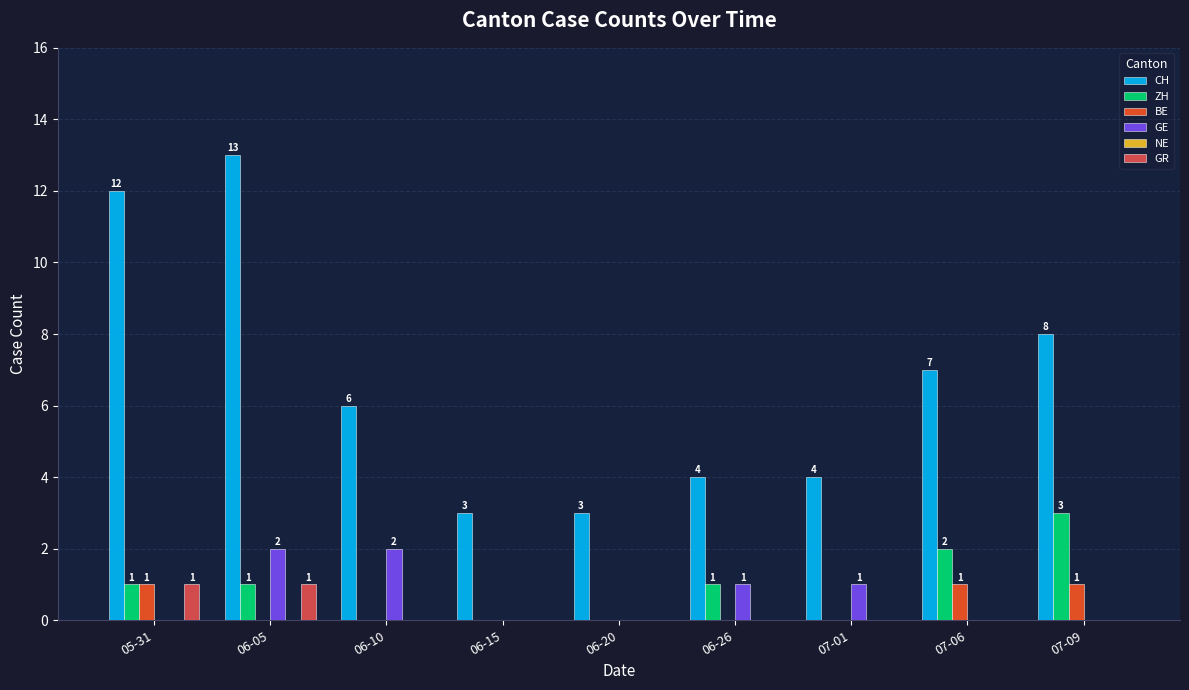

What is the highest value of the CH series?

13